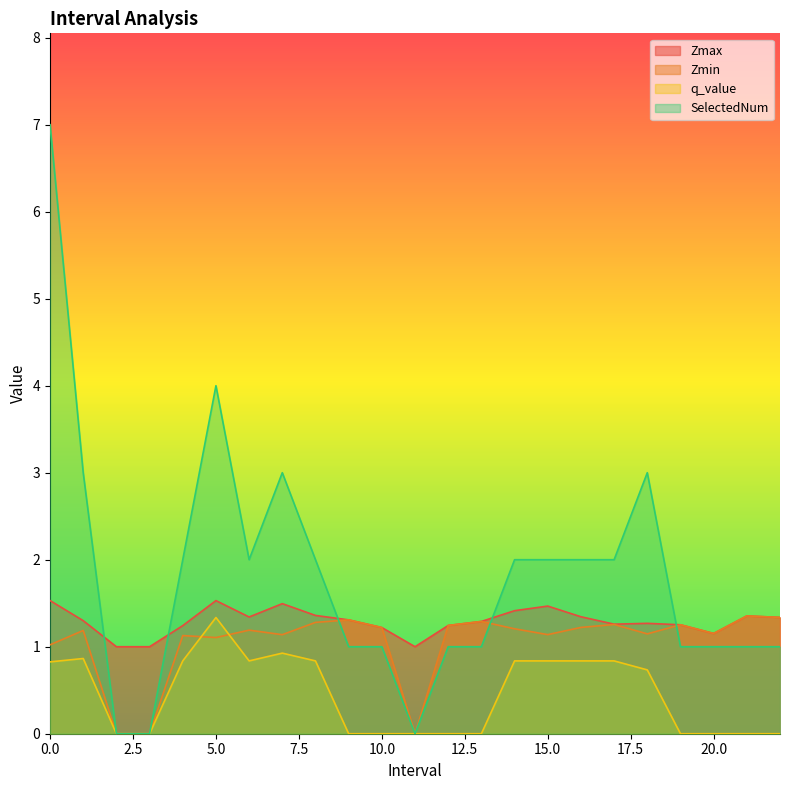

How many lines are shown in the chart?

4